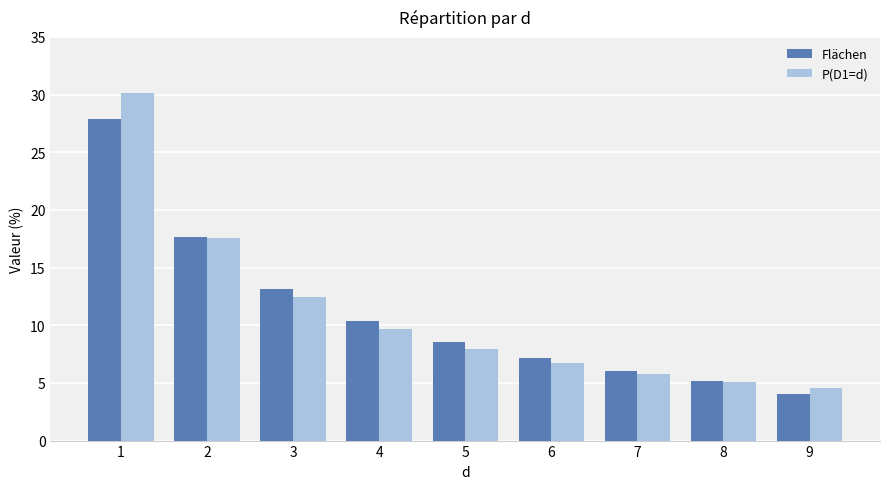

Which label corresponds to the smallest value in the chart?

9